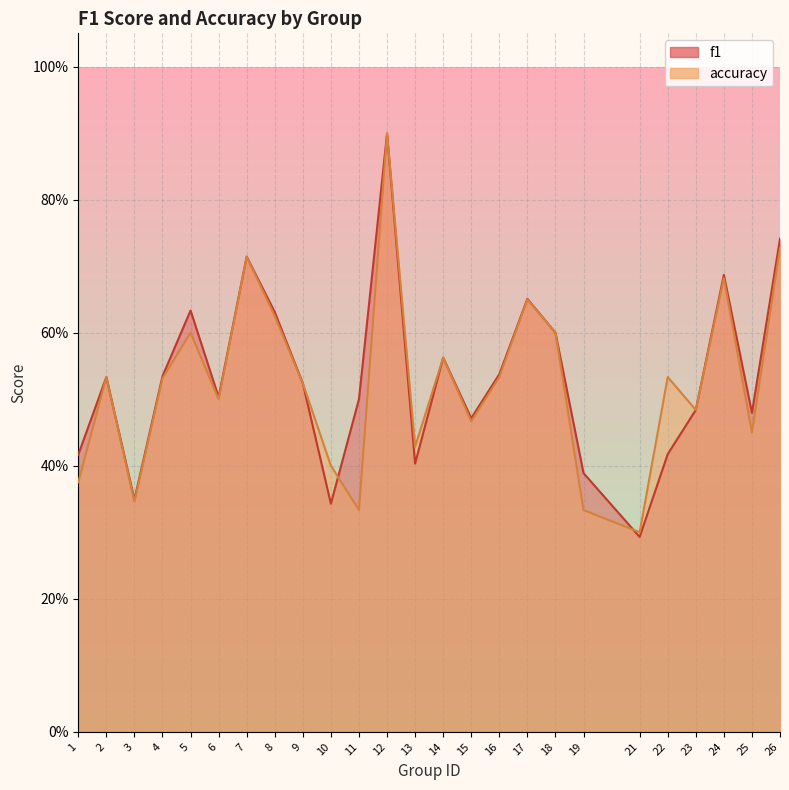

What is the difference between the second highest and second lowest values in the accuracy series?

0.4